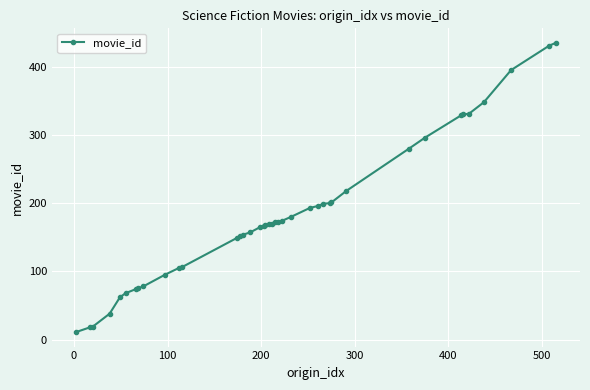

What is the minimum value shown in the chart?

11